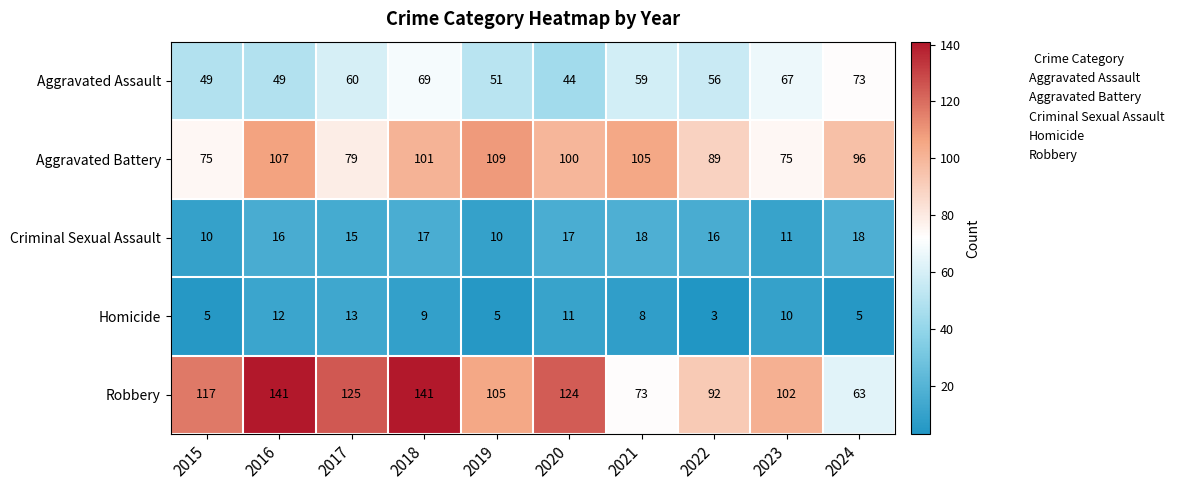

What is the sum of all Homicide values?

81